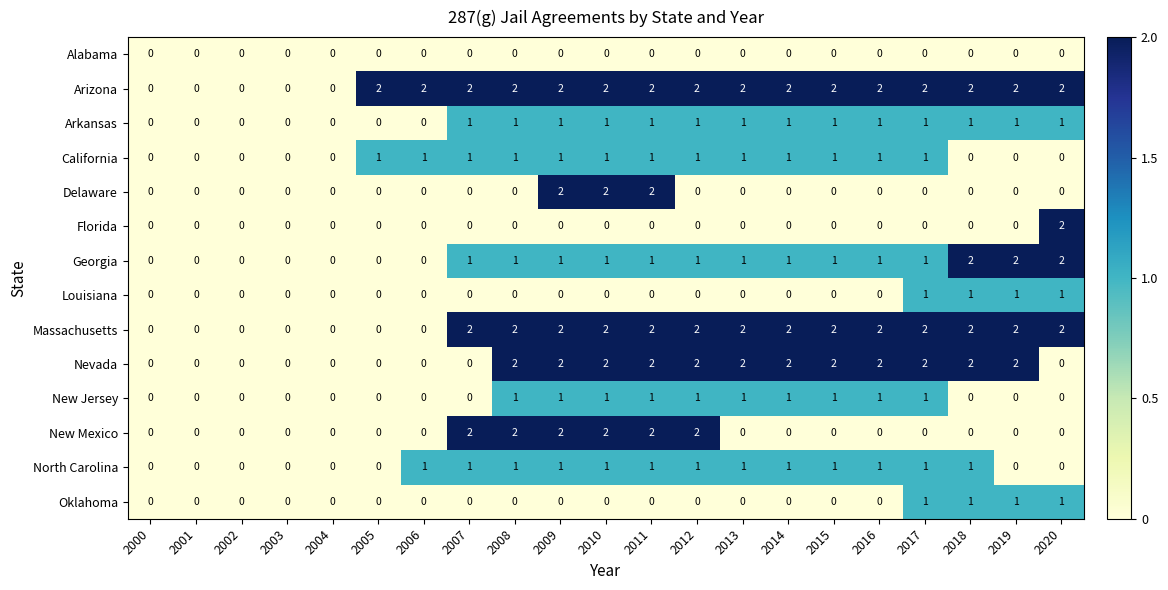

Which series changed the most between 2010 and 2012?

Delaware